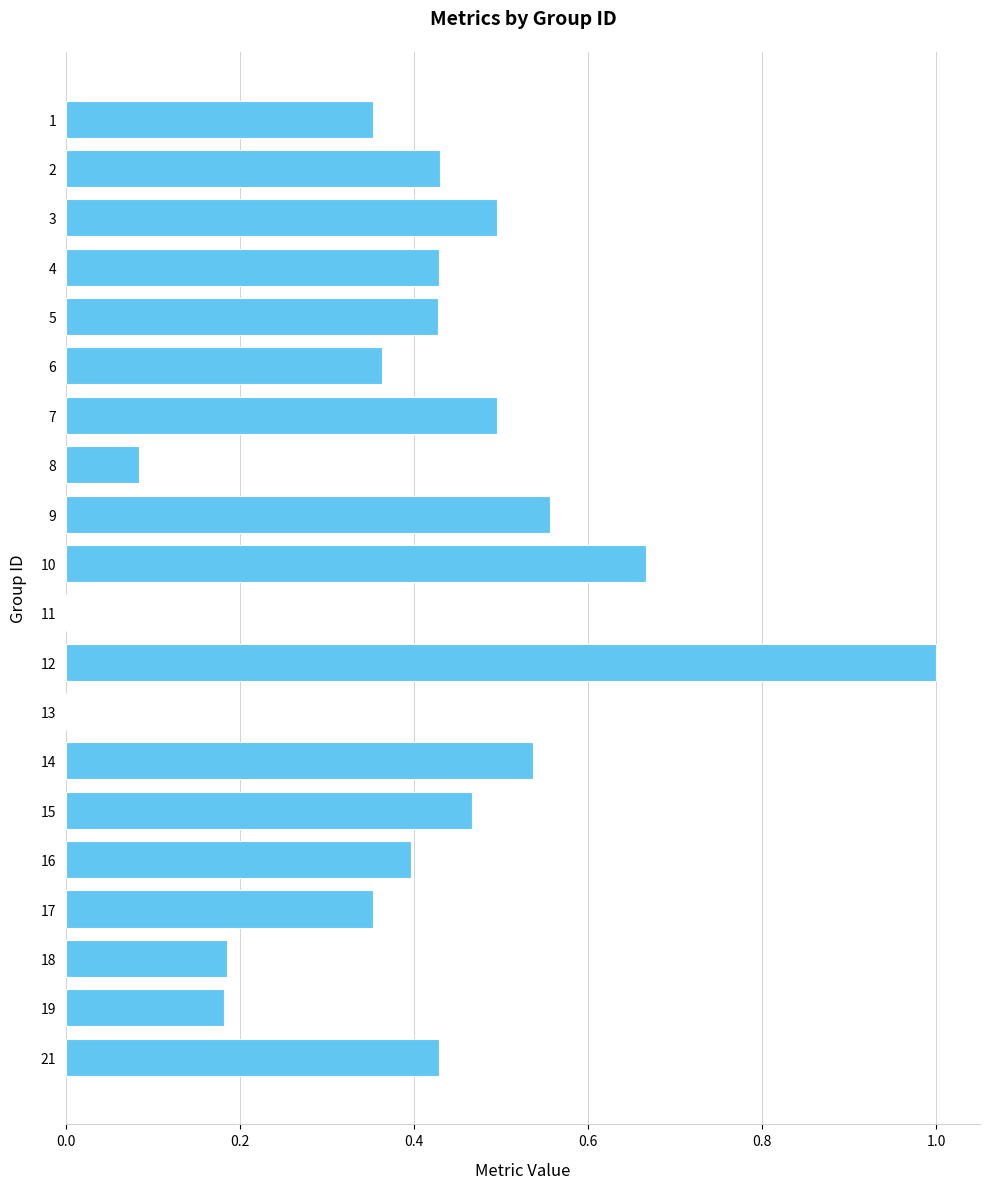

Which category has the highest value across all series?

12